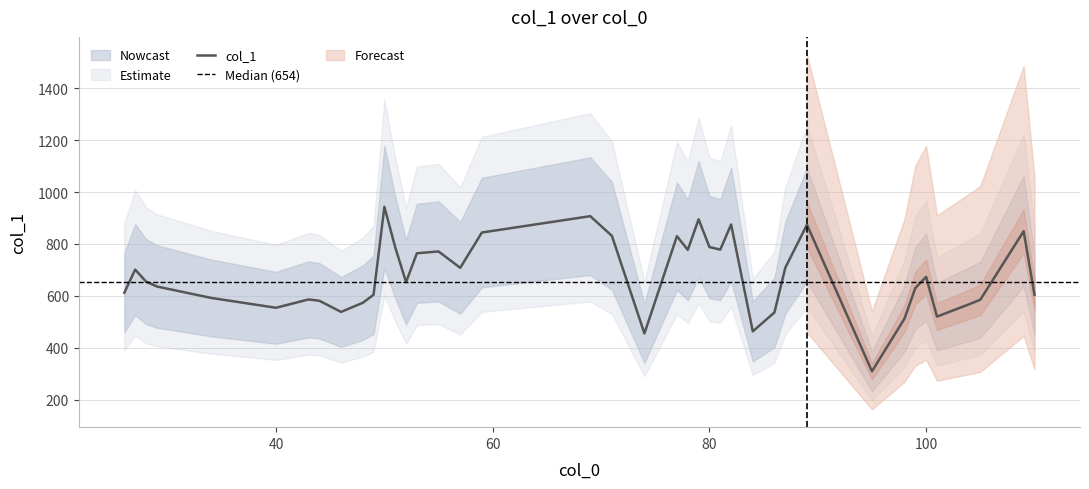

Approximately how many times larger is the value at 34 compared to 104?

1.0